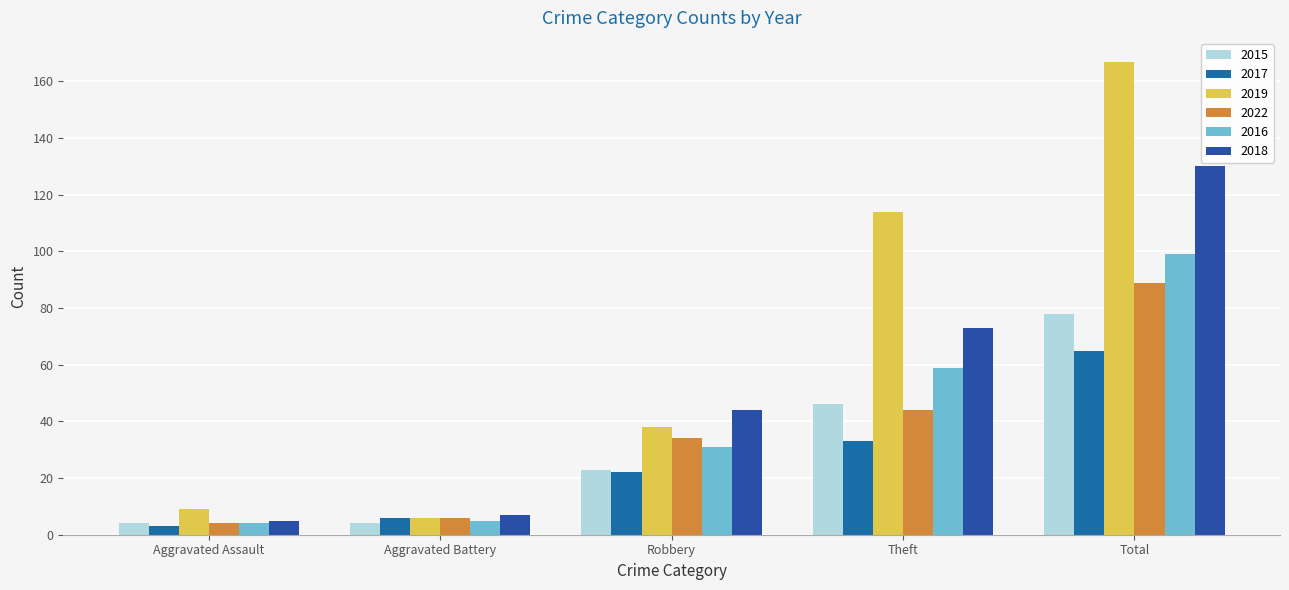

What is the spread (max minus min) of values at Total?

102